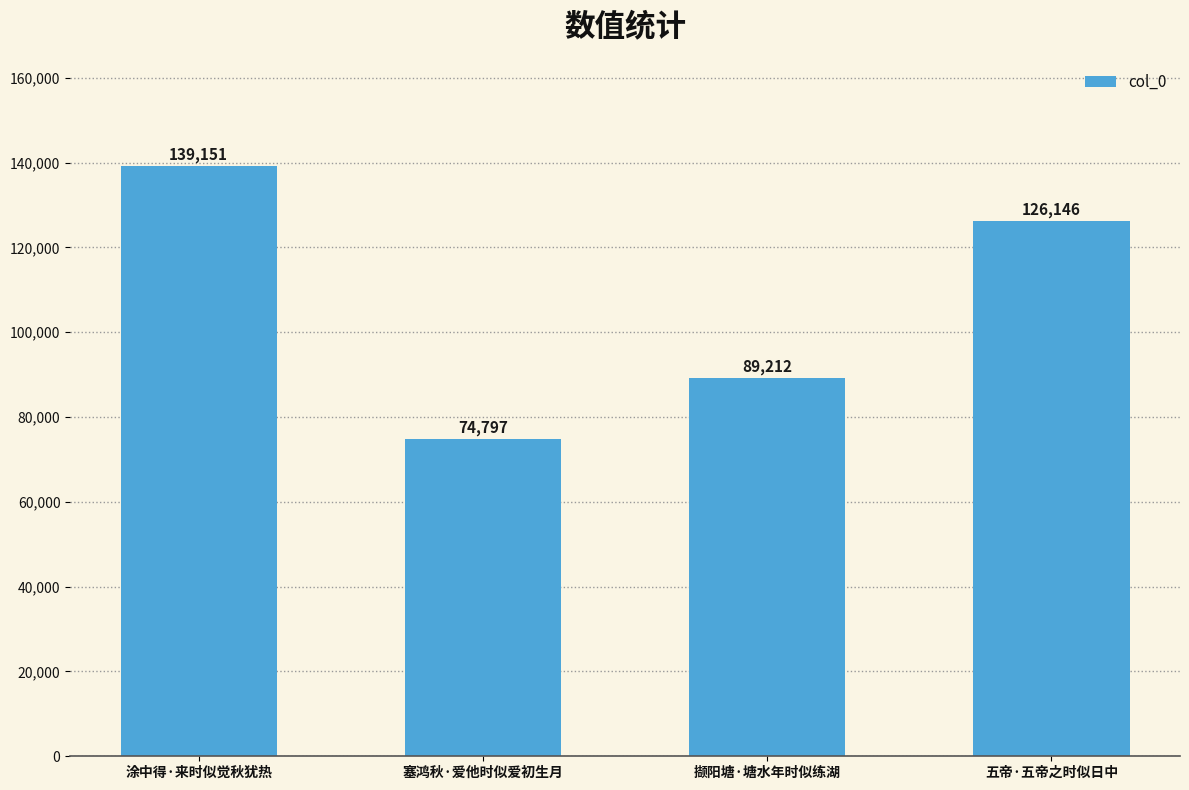

Approximately how many times larger is the value at 涂中得·来时似觉秋犹热 compared to 撷阳塘·塘水年时似练湖?

1.6